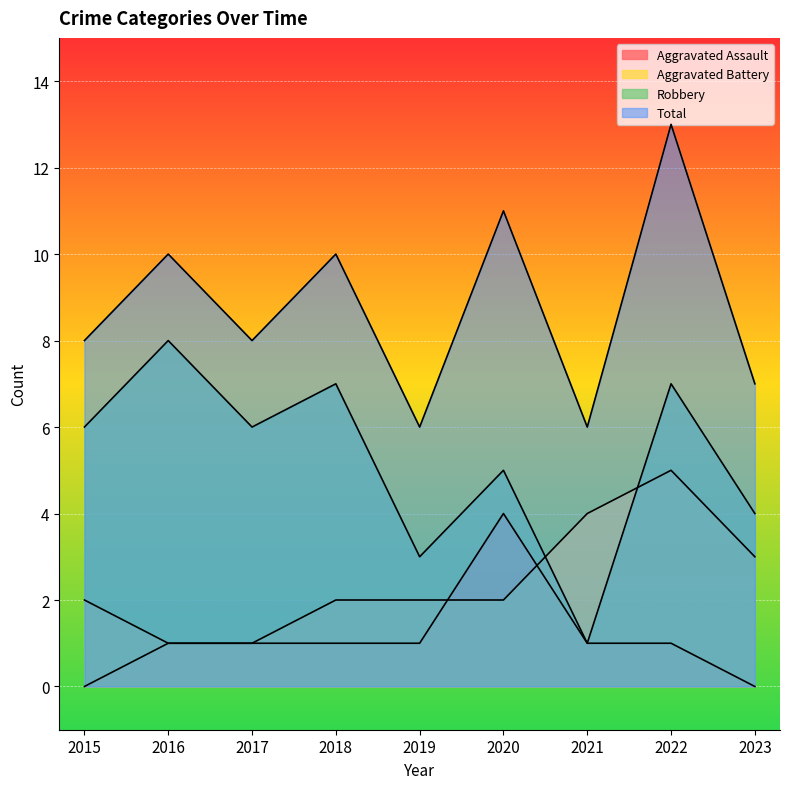

What is the total value across all series at 2018?

20